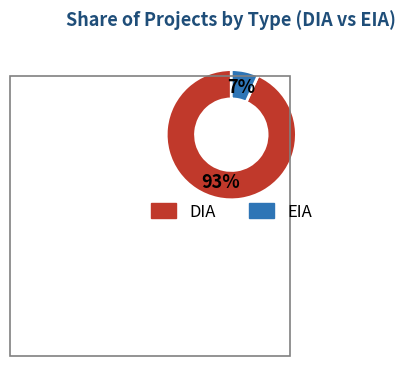

To the nearest percent, what percentage of the pie is EIA?

7%